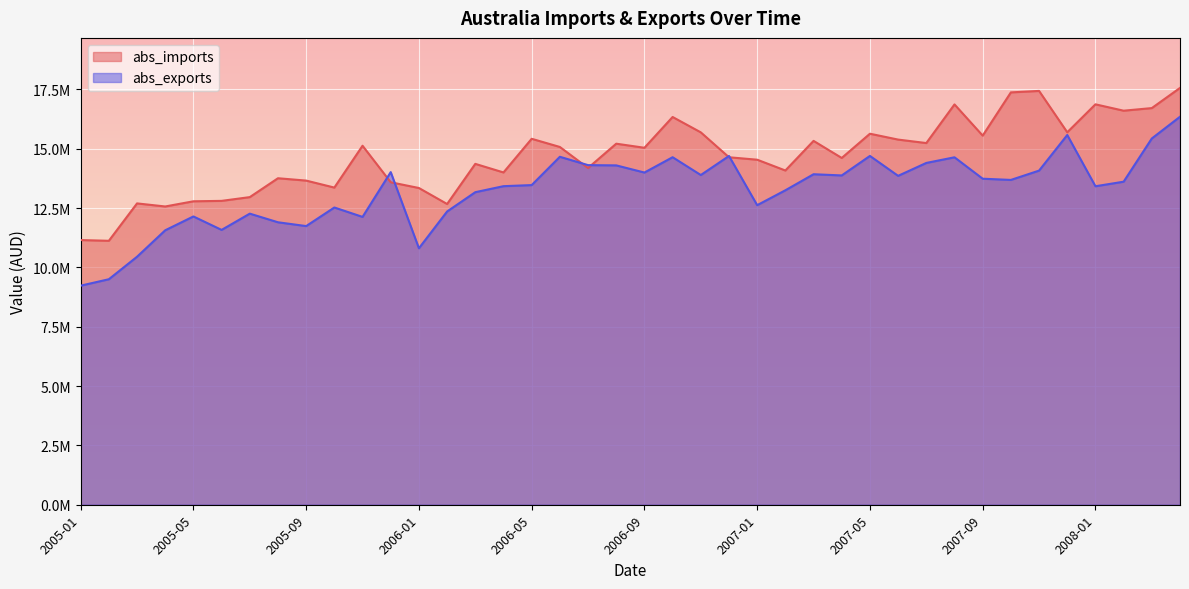

What are all the series names shown in the legend?

abs_imports, abs_exports